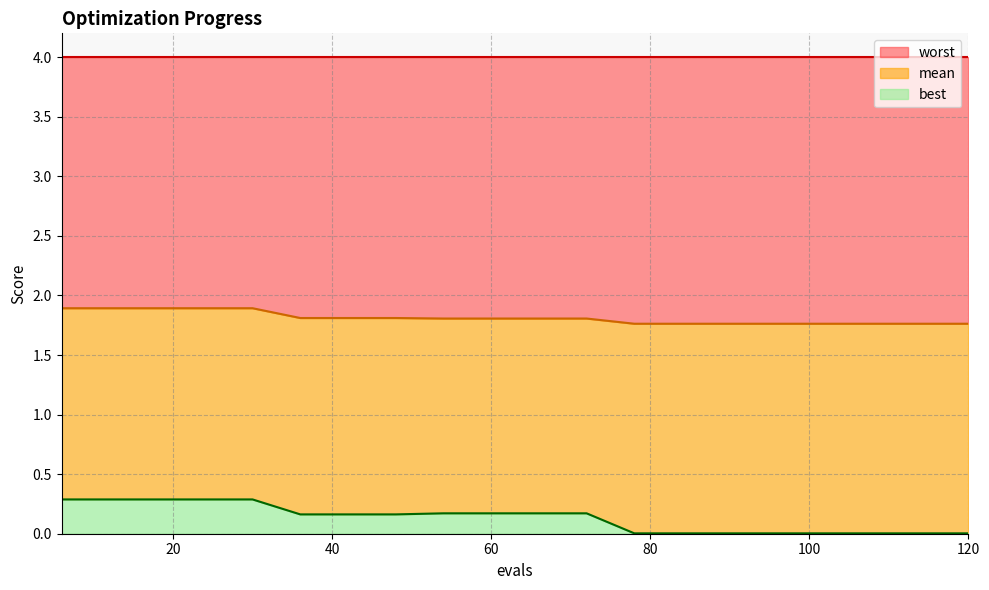

What is the highest value of the best series?

0.3